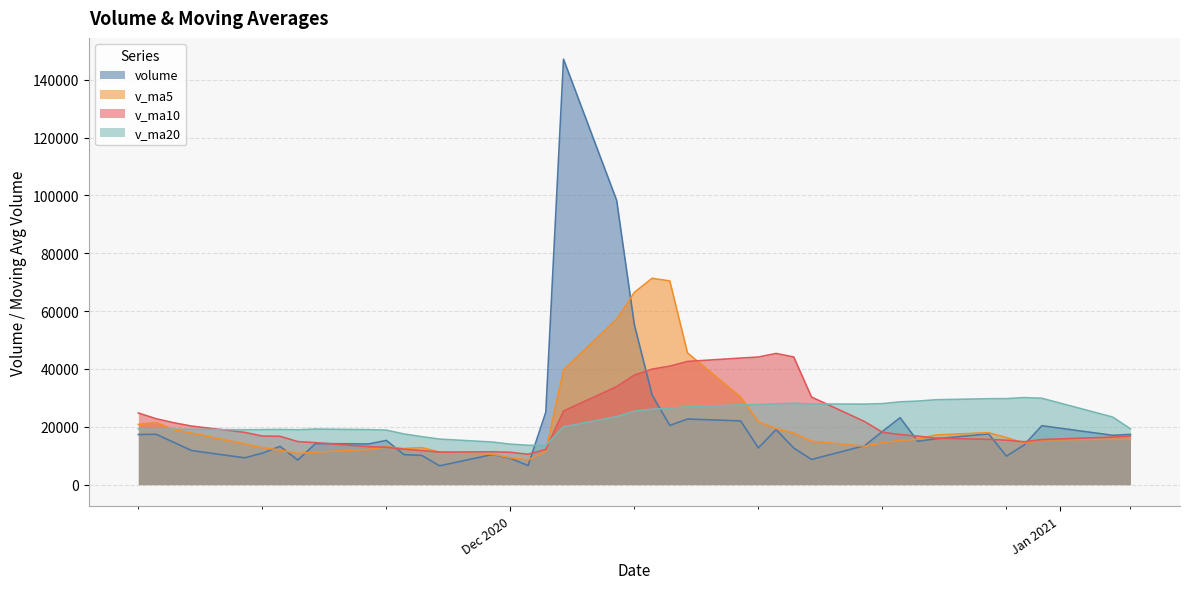

Which category has the highest value in the v_ma5 series?

2020-12-09